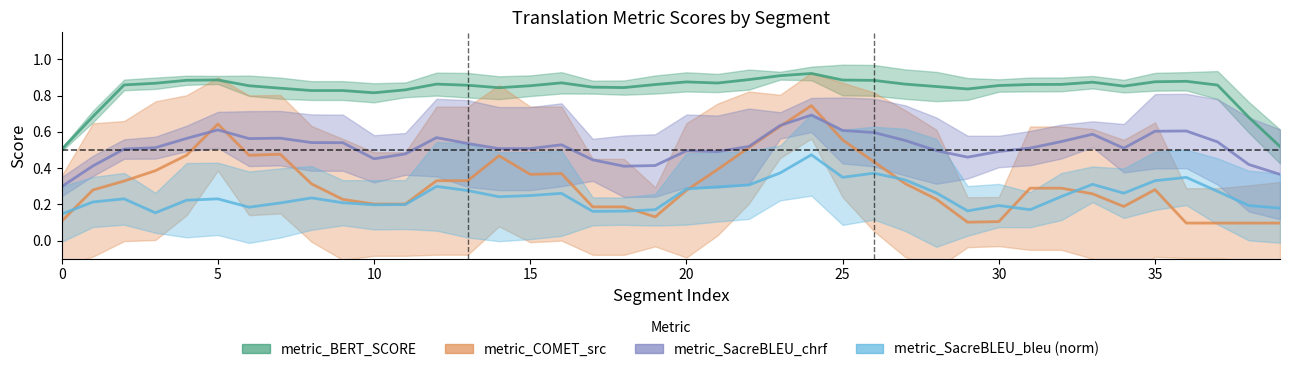

Does the chart display data point markers on the line(s)?

No